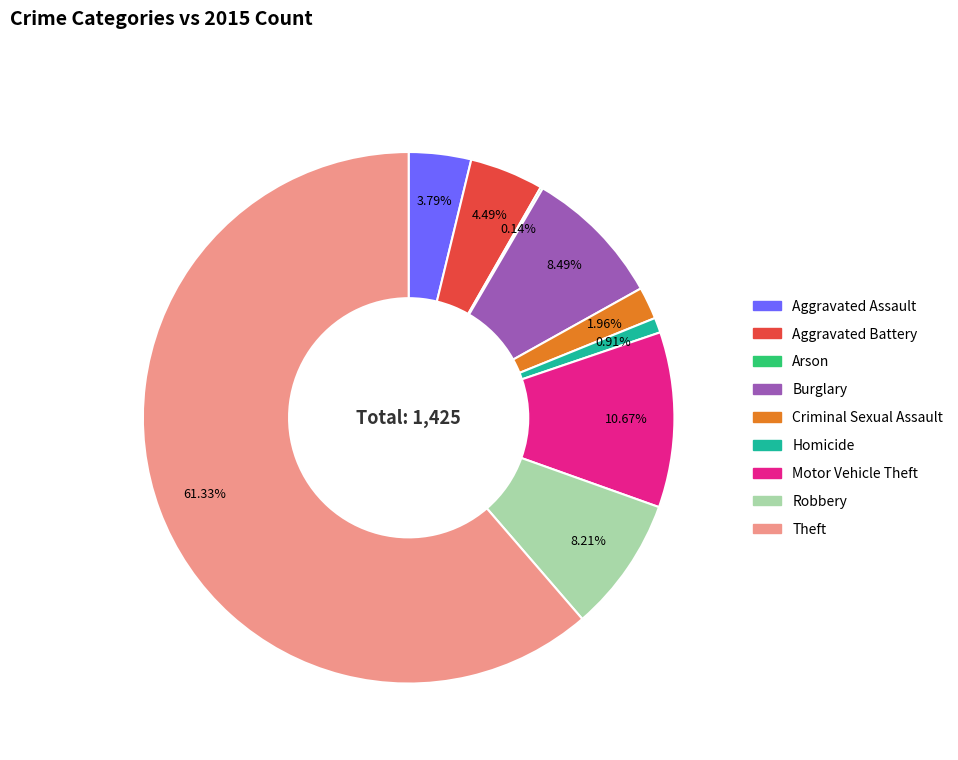

To the nearest percent, what portion does Robbery represent?

8%